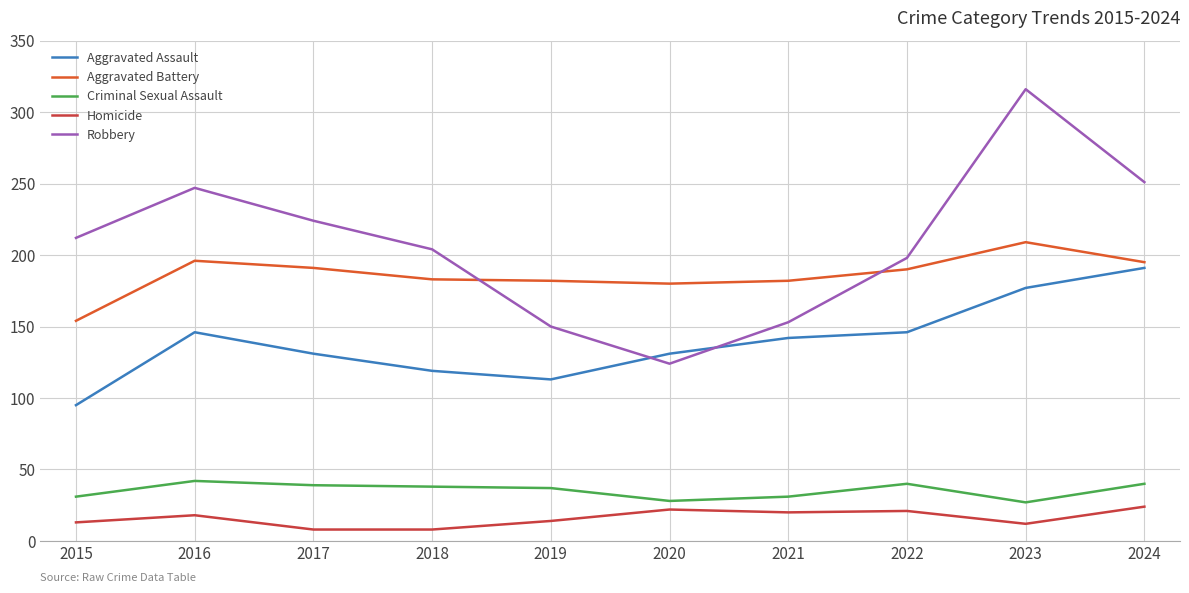

Which series changed the most between 2021 and 2024?

Robbery